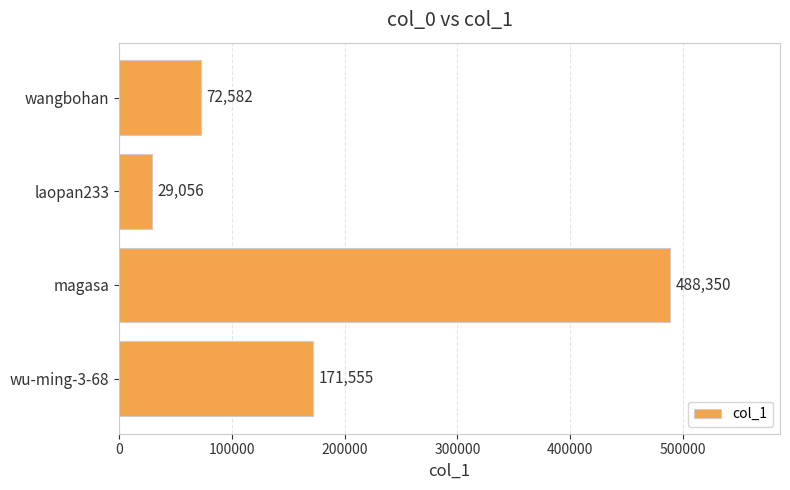

The chart shows a value of 125087 at wangbohan. True or false?

False